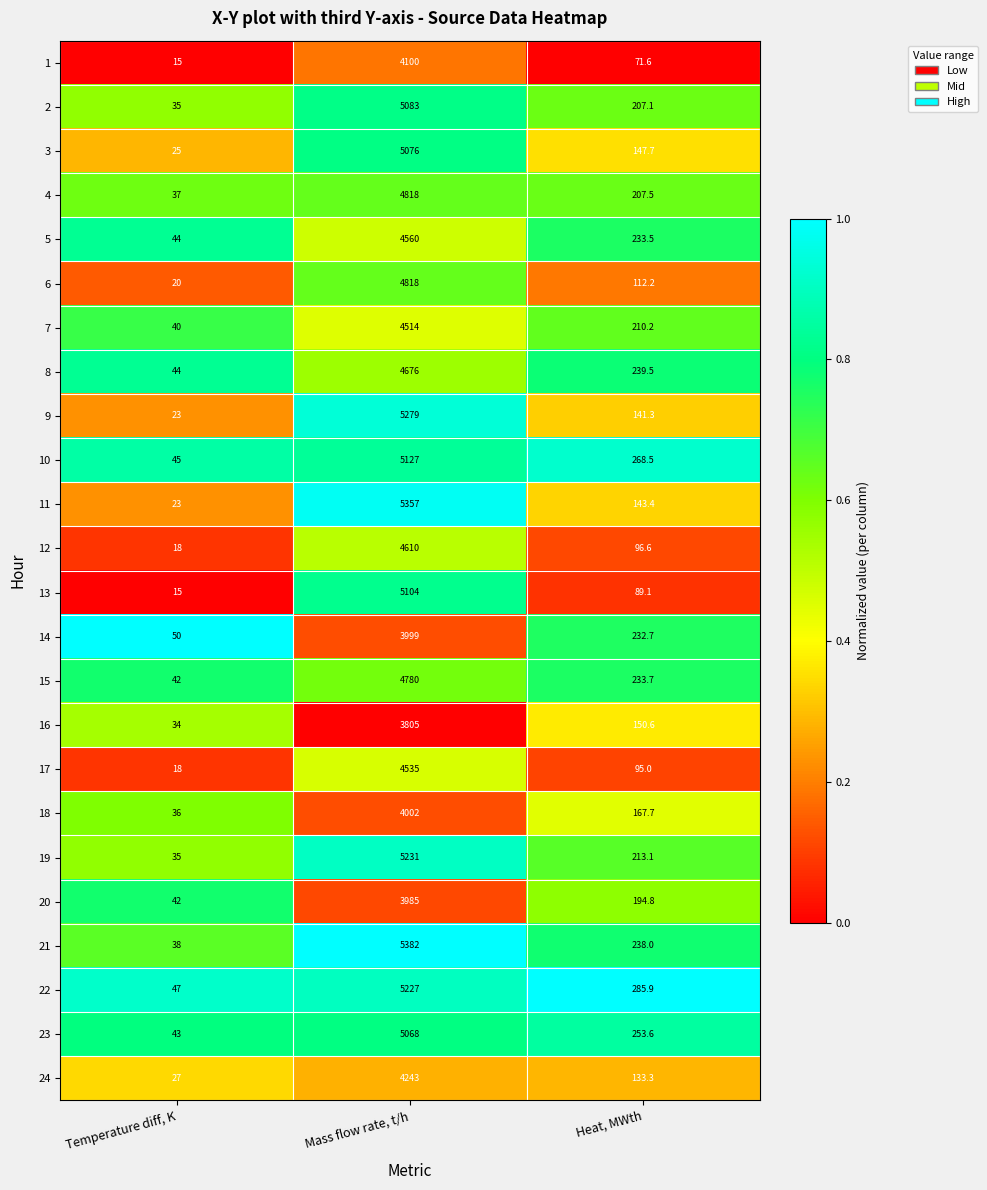

Where is 2 nearest to the value 2559?

Heat, MWth